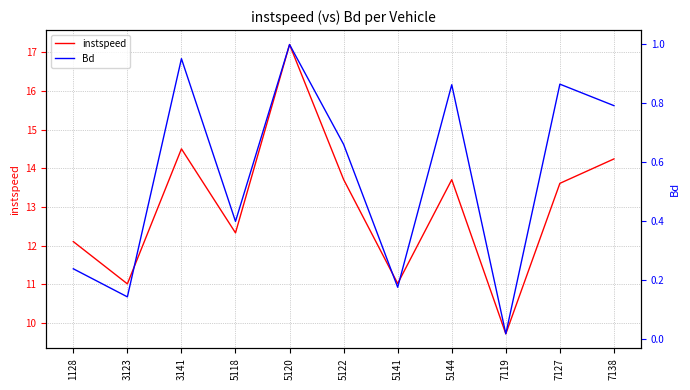

Which series changed the most between 5141 and 7119?

instspeed